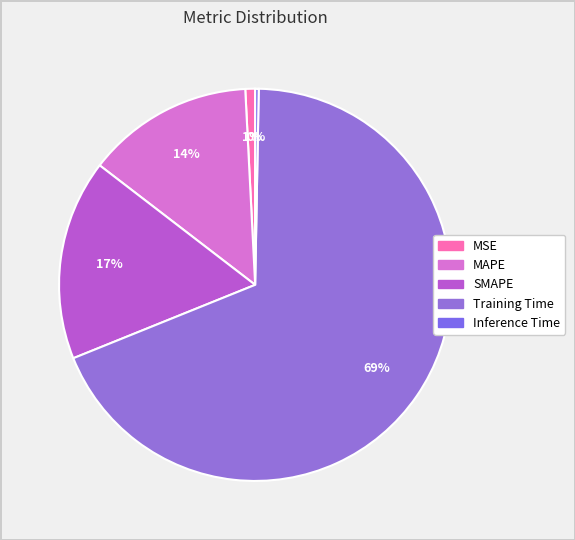

Combined, what portion of the pie is Inference Time and MAPE?

14.1%